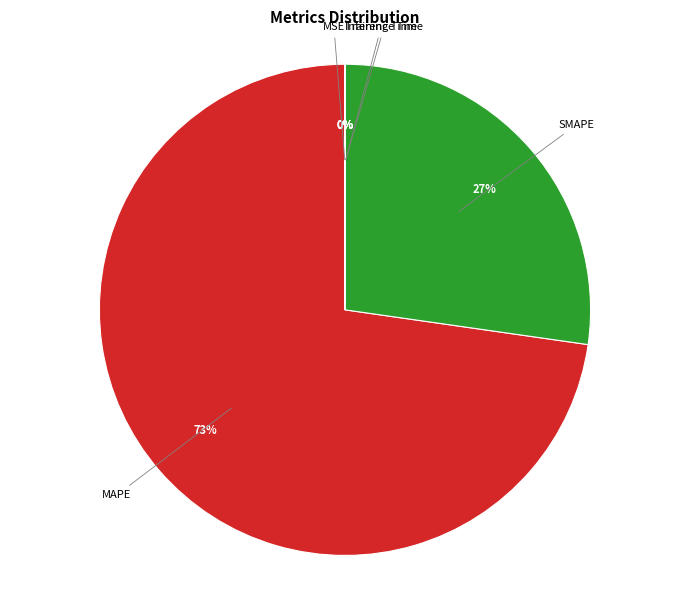

To the nearest percent, what is the difference between the largest and smallest slice percentages?

73%